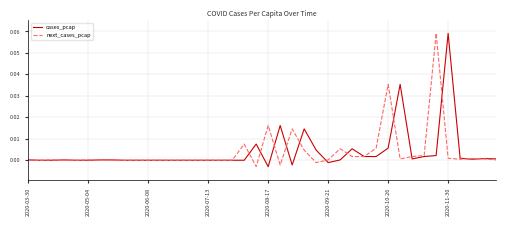

Reading left to right, what are all the values shown in this chart?

cases_pcap: 0.0	0.0	0.0	0.0	0.0	0.0	0.0	0.0	0.0	0.0	0.0	0.0	0.0	0.0	0.0	0.0	0.0	0.0	0.0	0.0	-0.0	0.0	-0.0	0.0	0.0	-0.0	0.0	0.0	0.0	0.0	0.0	0.0	0.0	0.0	0.0	0.1	0.0	0.0	0.0	0.0
next_cases_pcap: 0.0	0.0	0.0	0.0	0.0	0.0	0.0	0.0	0.0	0.0	0.0	0.0	0.0	0.0	0.0	0.0	0.0	0.0	0.0	-0.0	0.0	-0.0	0.0	0.0	-0.0	0.0	0.0	0.0	0.0	0.0	0.0	0.0	0.0	0.0	0.1	0.0	0.0	0.0	0.0	0.0